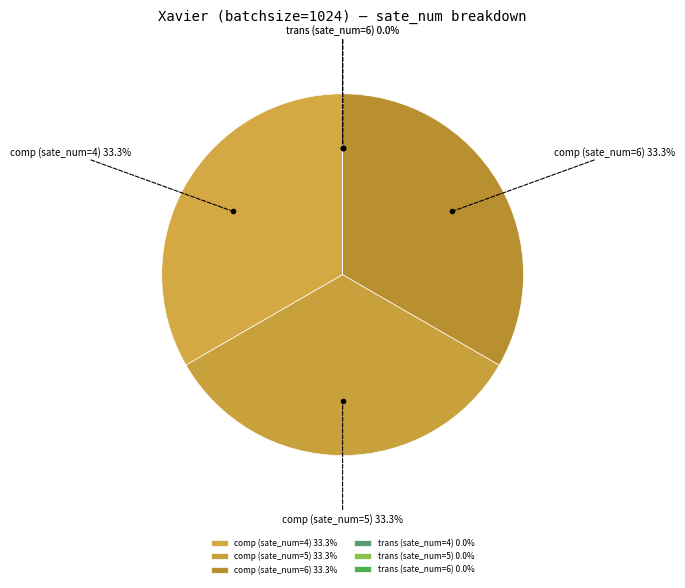

Is there a majority slice in this chart?

No